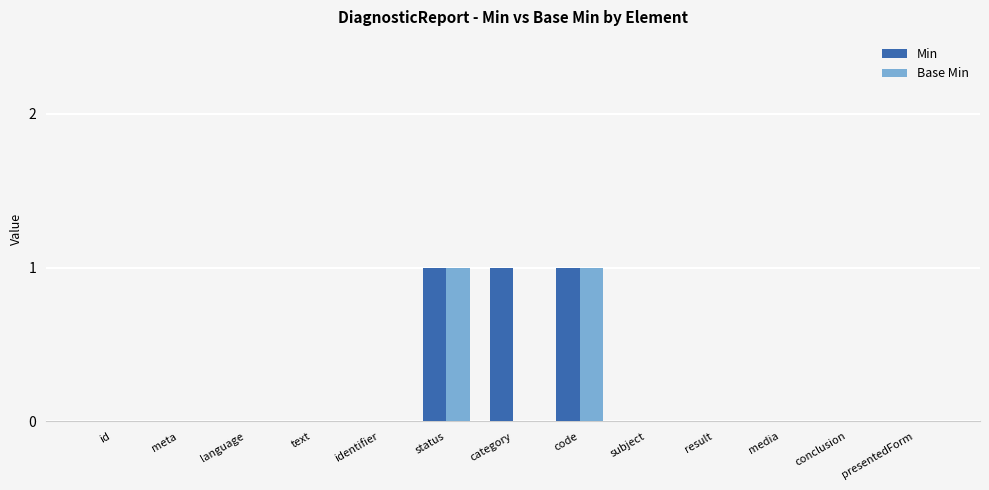

The Min series shows 1 at conclusion. True or false?

False